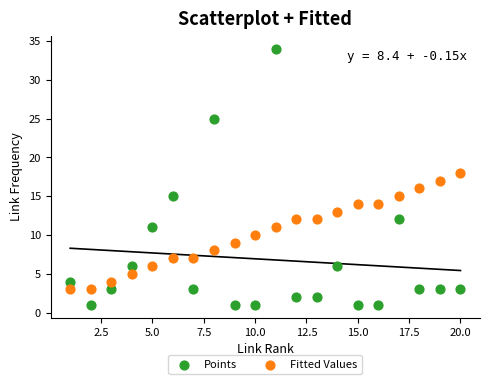

Across all data points, what is the range of X values (max minus min)?

19